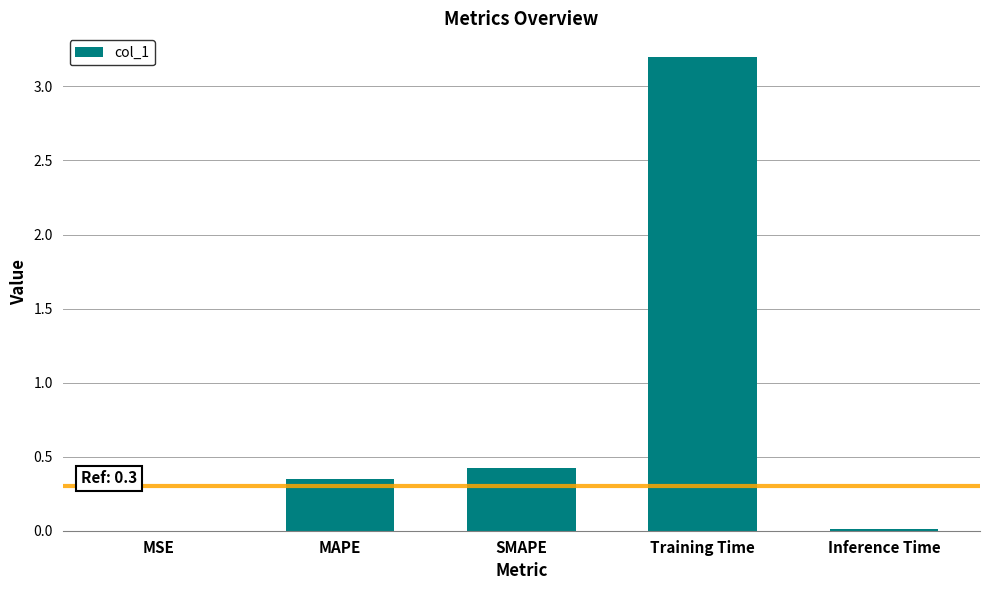

The chart shows a value of 0.0 at MSE. True or false?

True